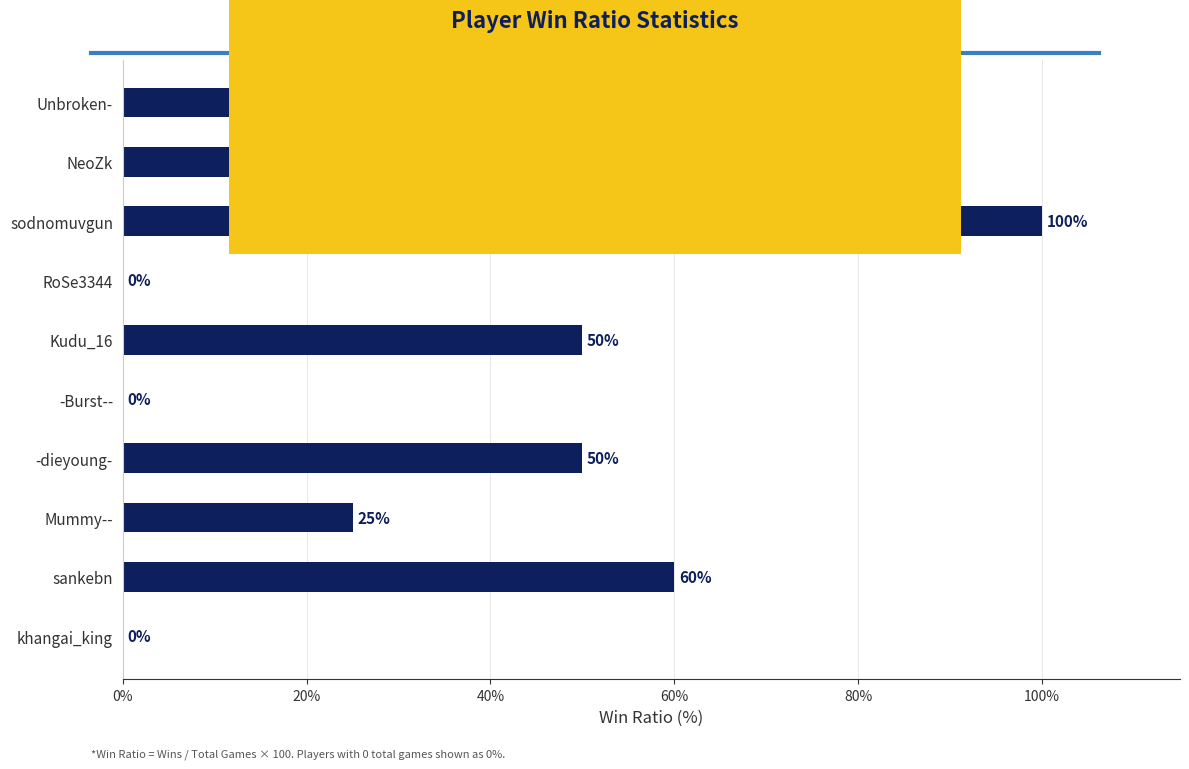

What is the sum of all values?

393